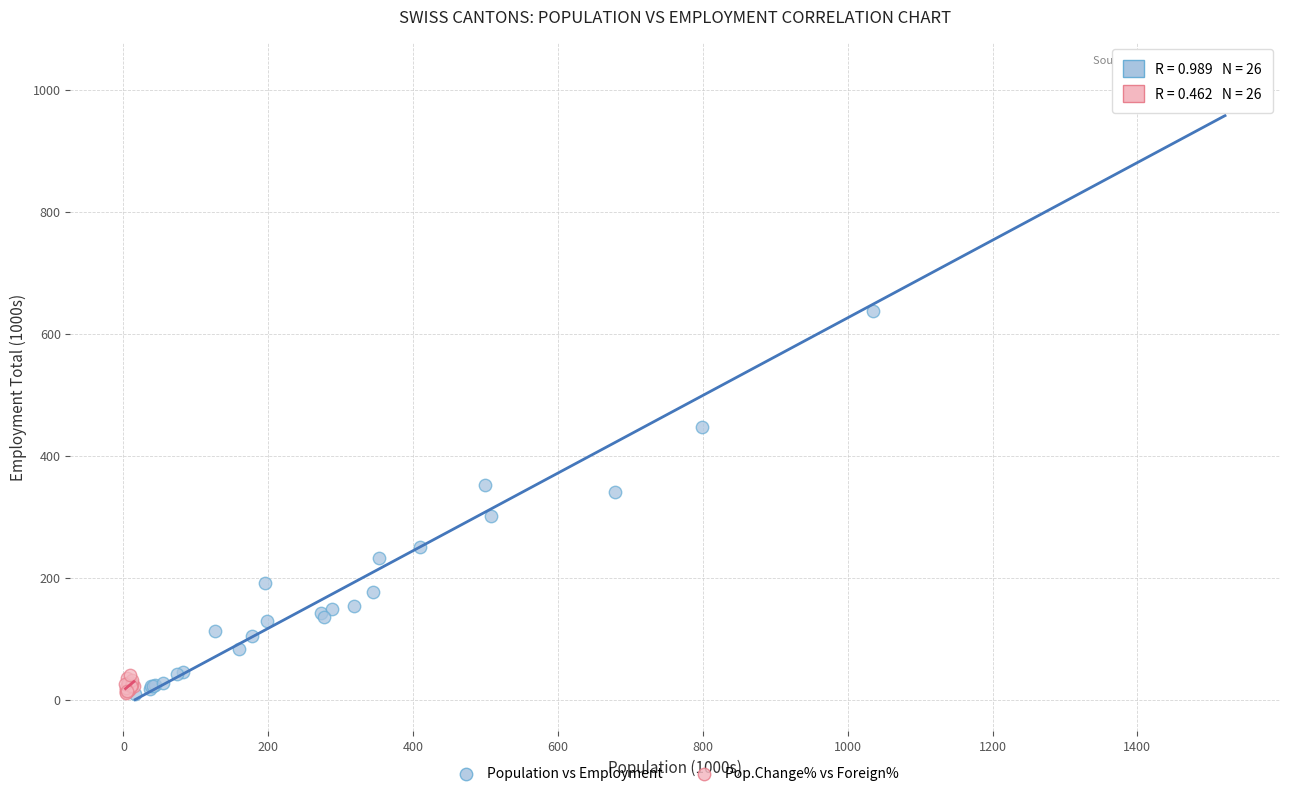

What are all the series names shown in the legend?

Population vs Employment, Pop.Change% vs Foreign%